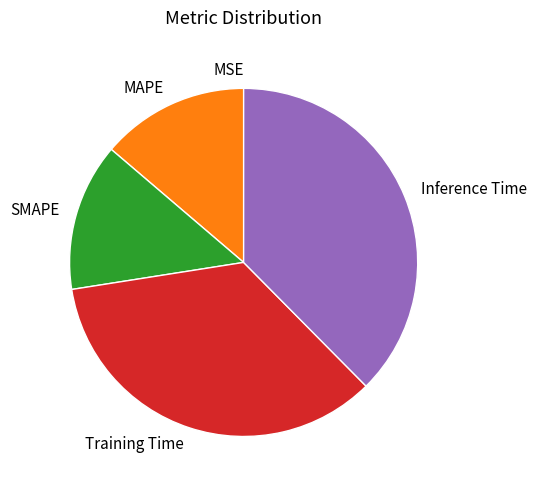

True or false: Inference Time accounts for 38% of the total.

True